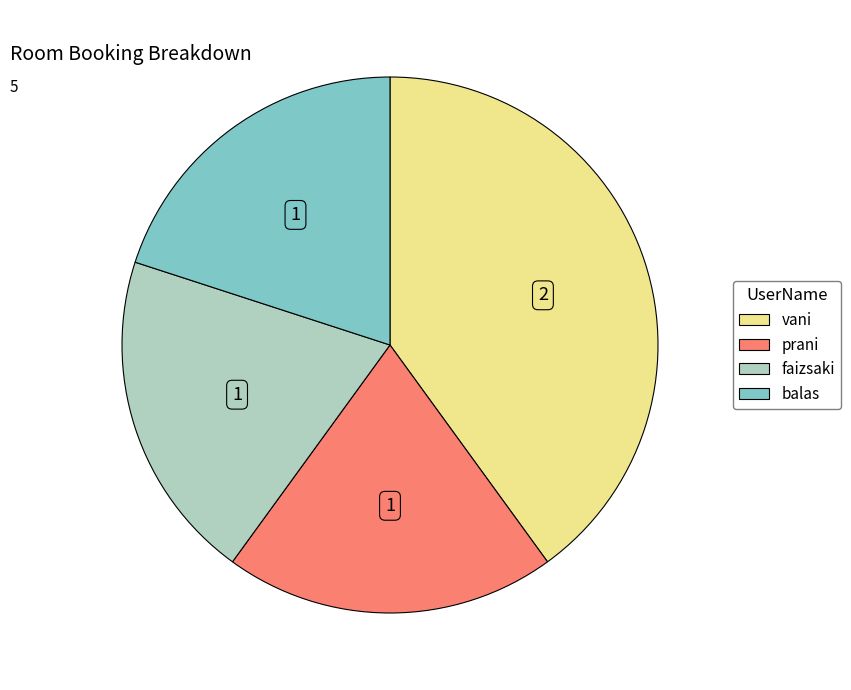

What is the ratio of the value at balas to the value at prani?

1.0